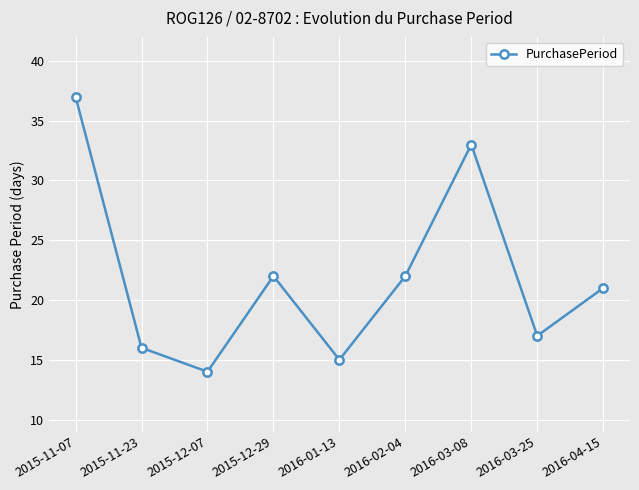

Which has a higher value, 2016-04-15 or 2015-12-29?

2015-12-29